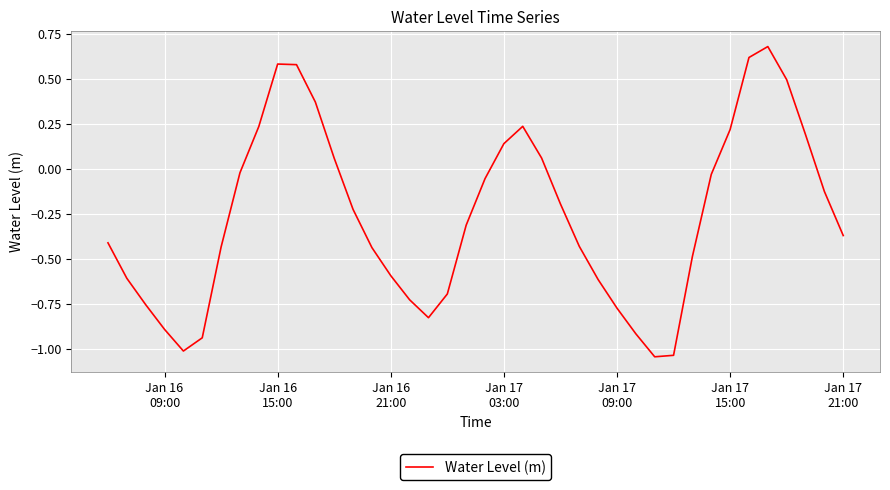

What is the difference between the maximum and minimum values?

1.7